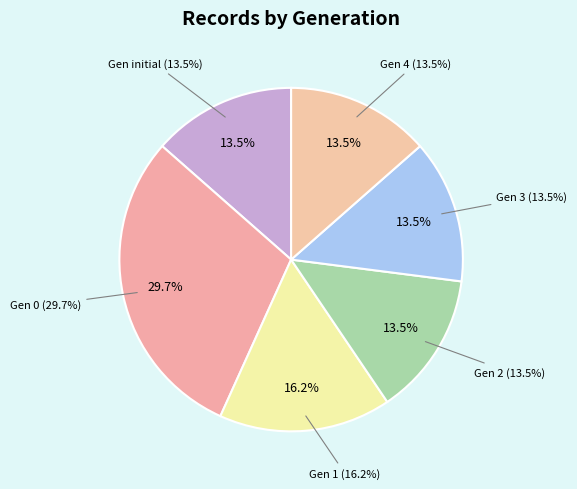

What is the change in value from 2 to 11?

+10